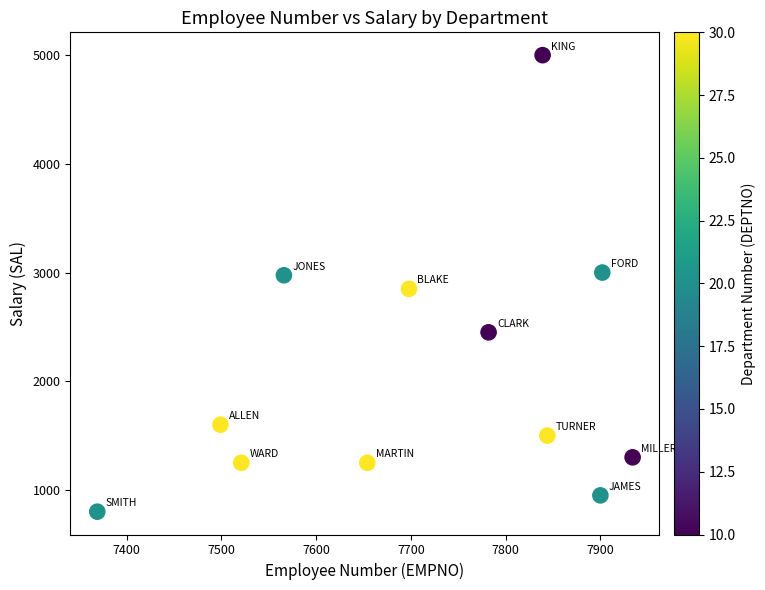

What is the average Y value?

2077